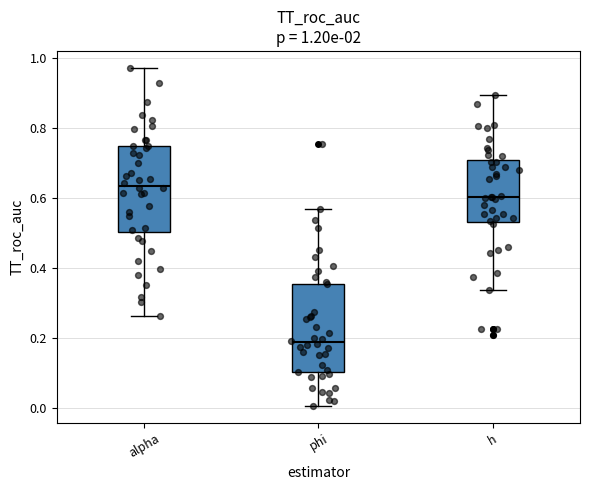

Which box's median line is the highest?

alpha